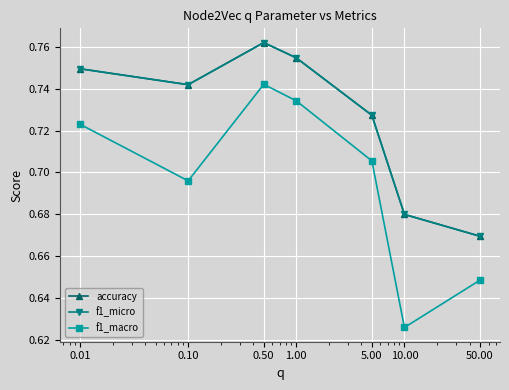

Is this an area chart (filled region under the line)?

No